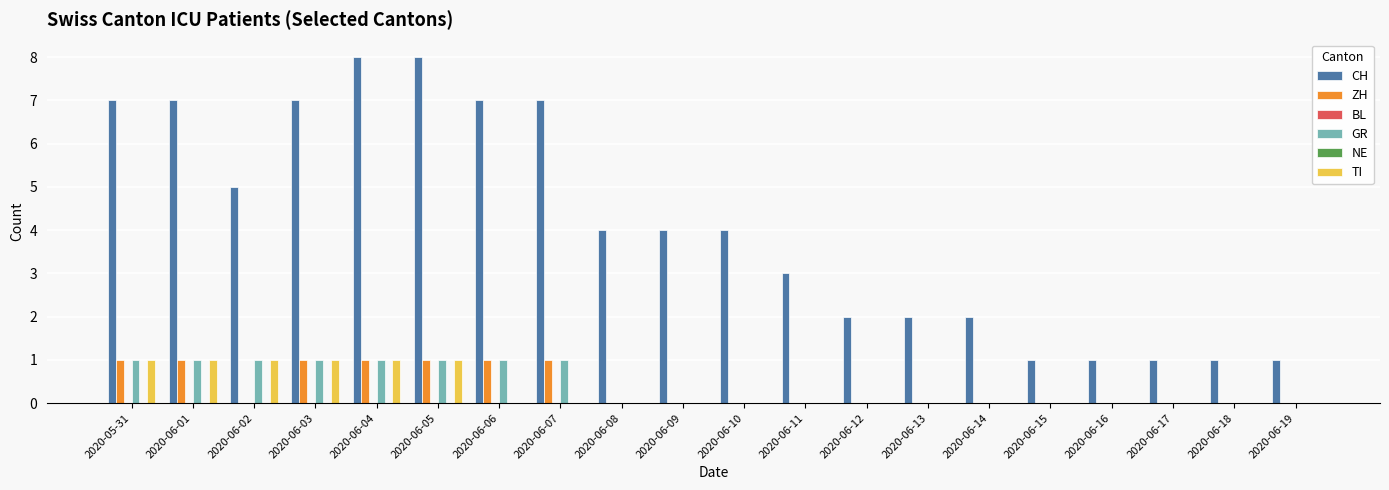

What is the label of the 5th bar from the left?

2020-06-04